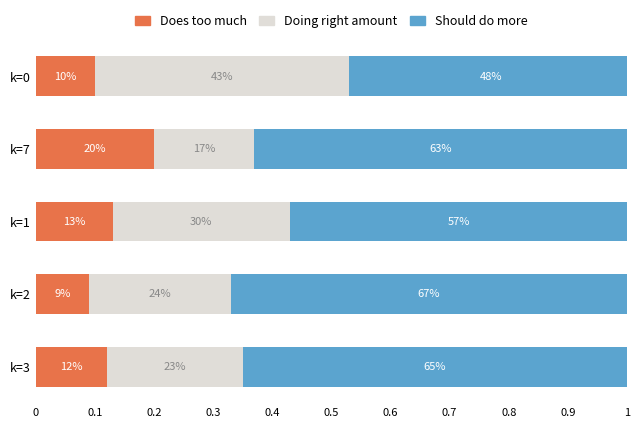

Reading left to right, list all the values displayed in this chart.

Does too much: 0.1	0.2	0.1	0.1	0.1
Doing right amount: 0.4	0.2	0.3	0.2	0.2
Should do more: 0.5	0.6	0.6	0.7	0.7